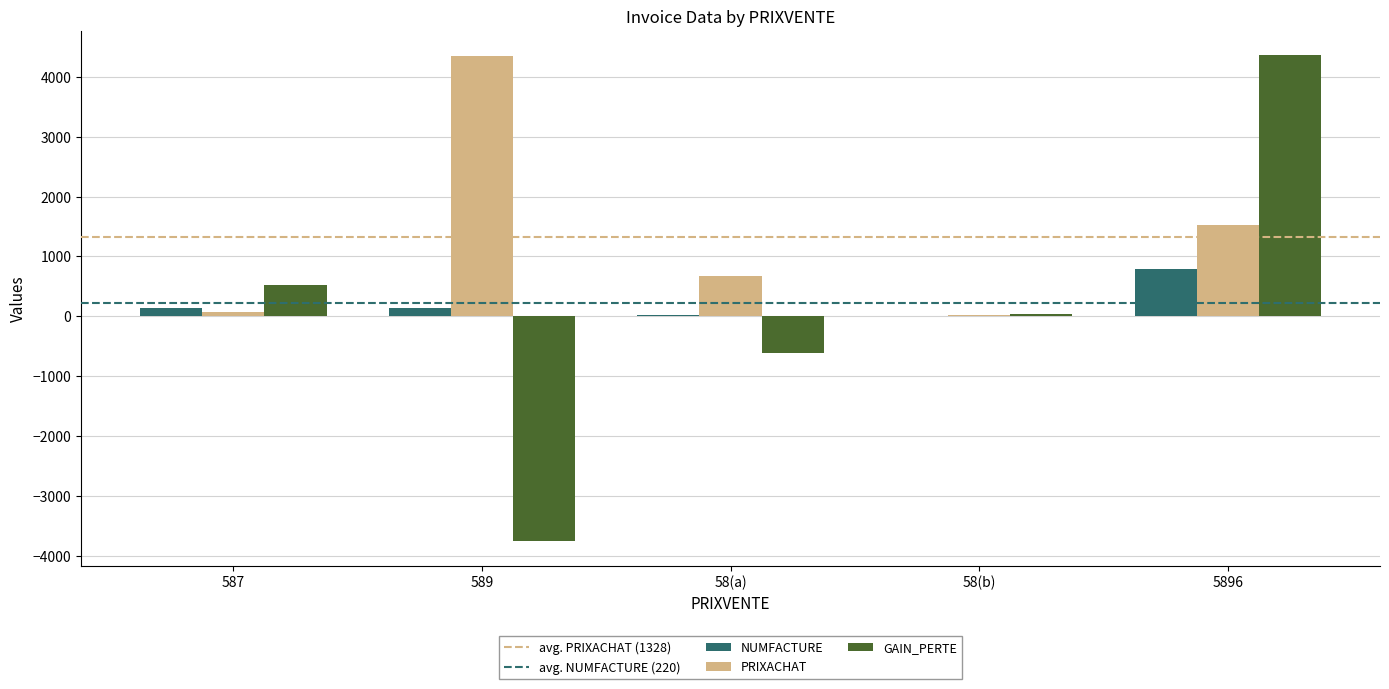

Where is NUMFACTURE nearest to the value 399?

587